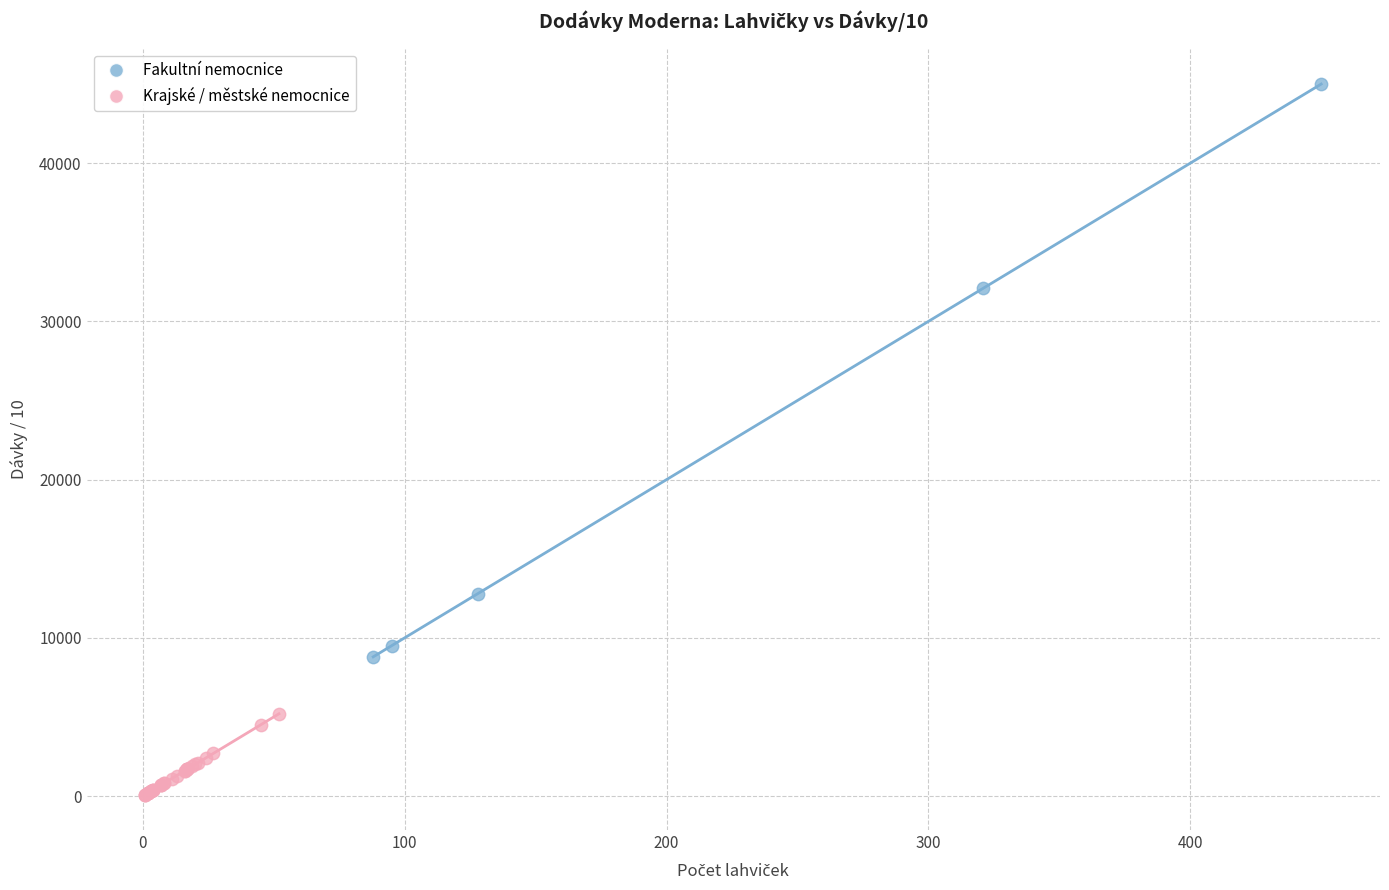

Which series reaches the minimum Y coordinate?

Krajské / městské nemocnice